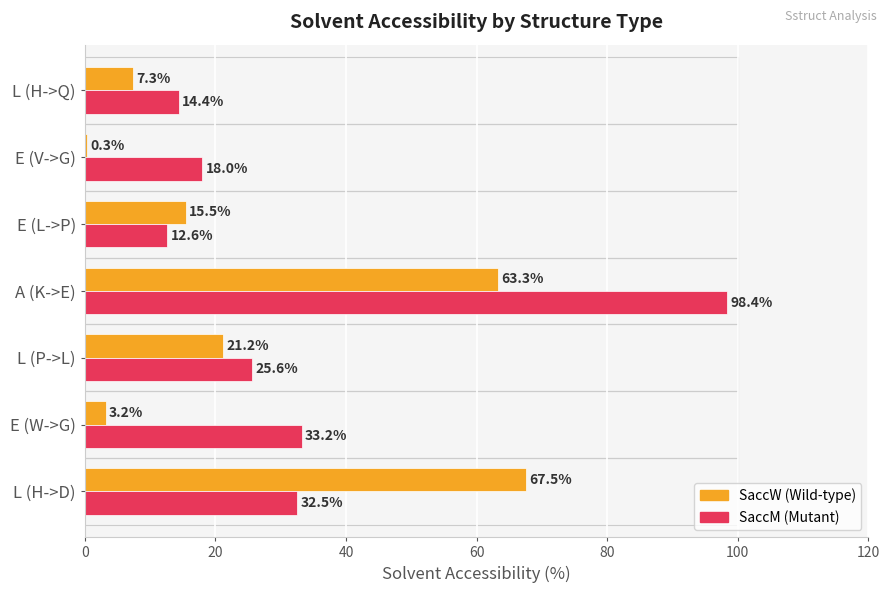

At which category is the sum across all series the highest?

A (K->E)